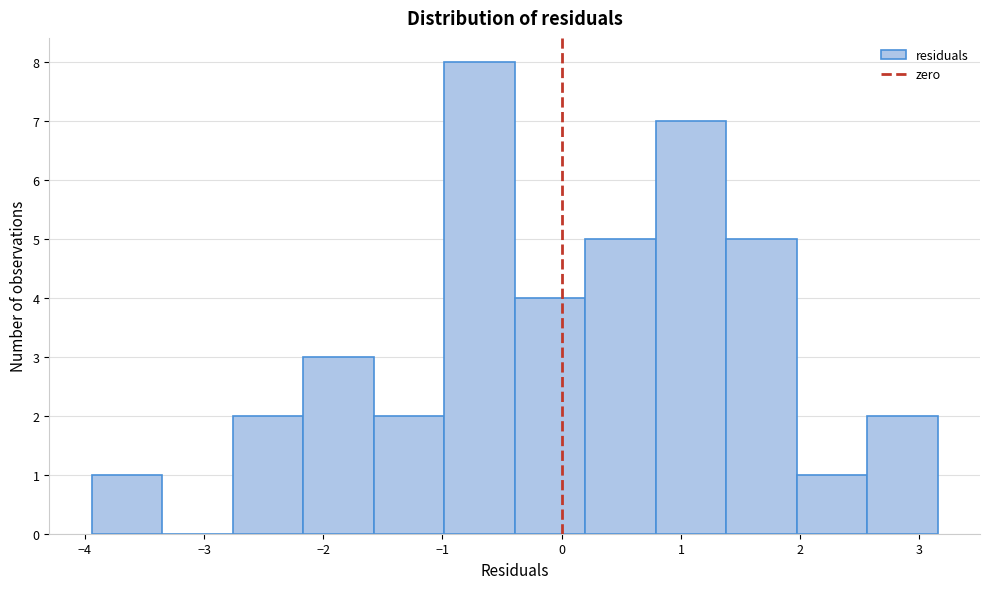

Which range on the x-axis has the tallest bar?

-1.0 to -0.4